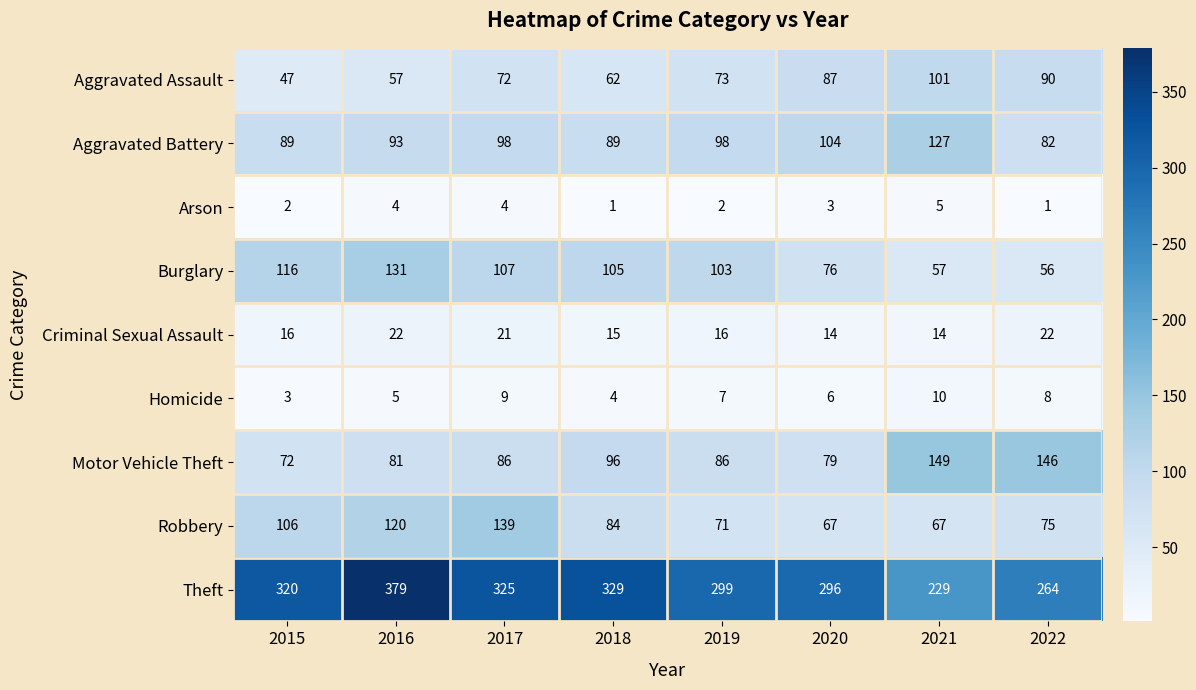

What is the difference between the second highest and minimum values in the Homicide series?

6